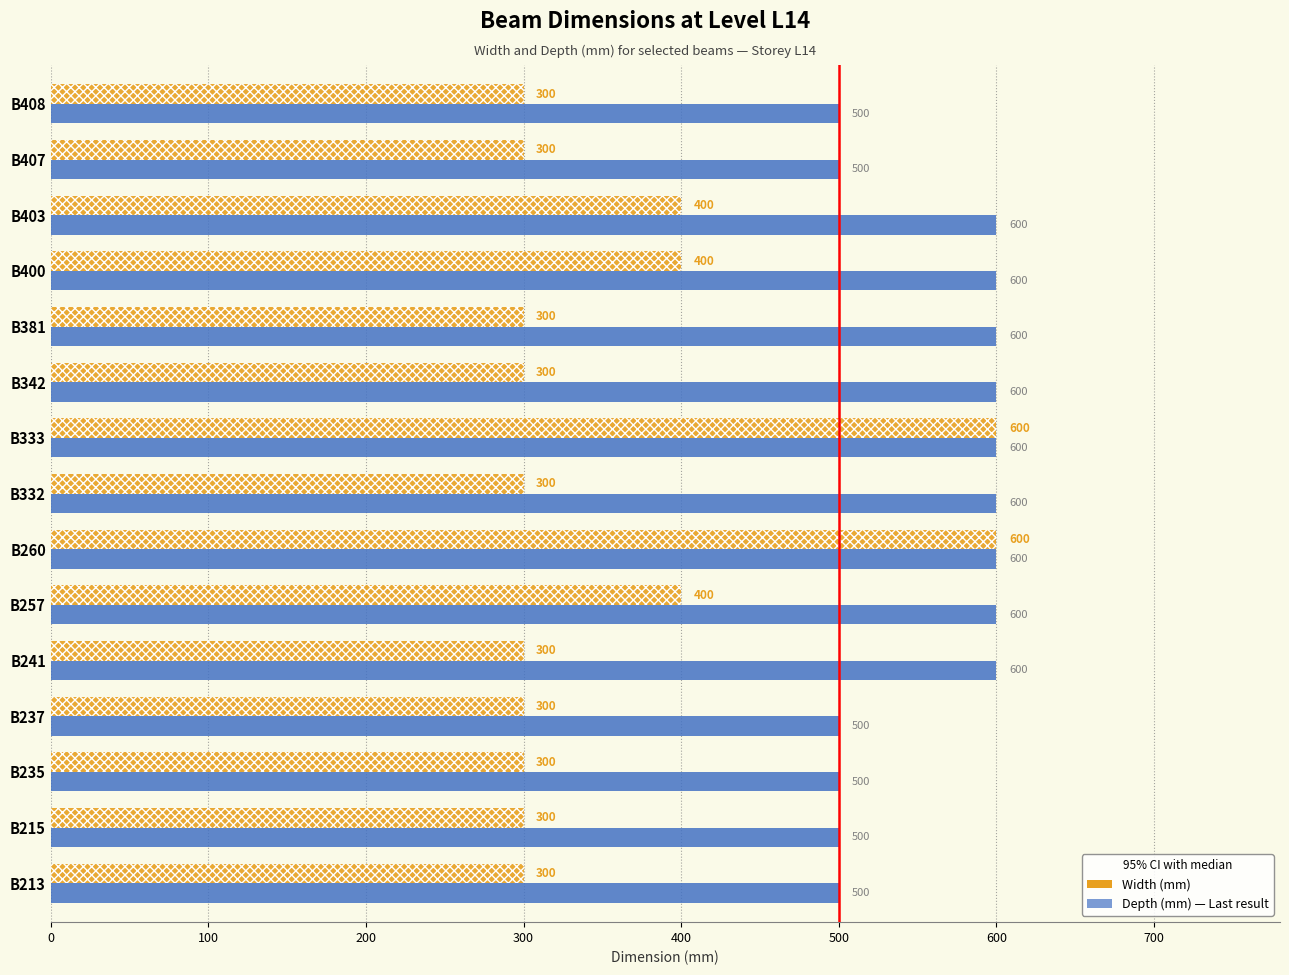

What is the total value across all series at B237?

800